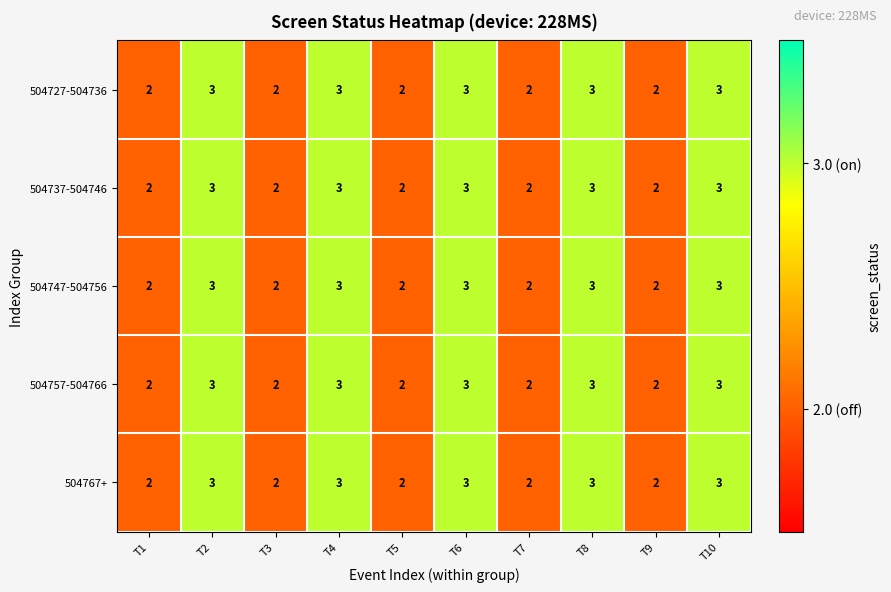

What is the sum of the 504737-504746 values at T9 and T1?

4